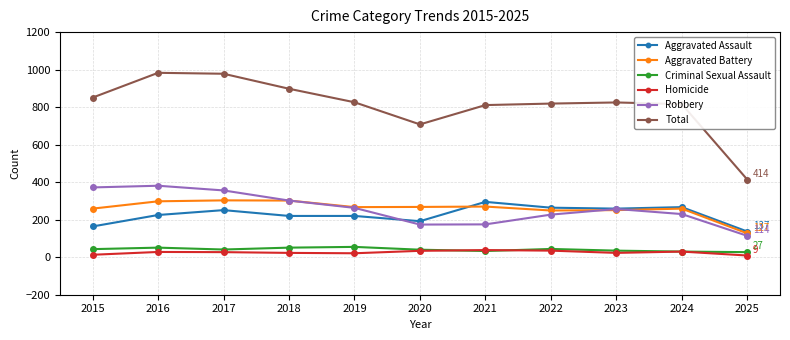

What is the difference between the maximum and minimum values in the Total series?

569